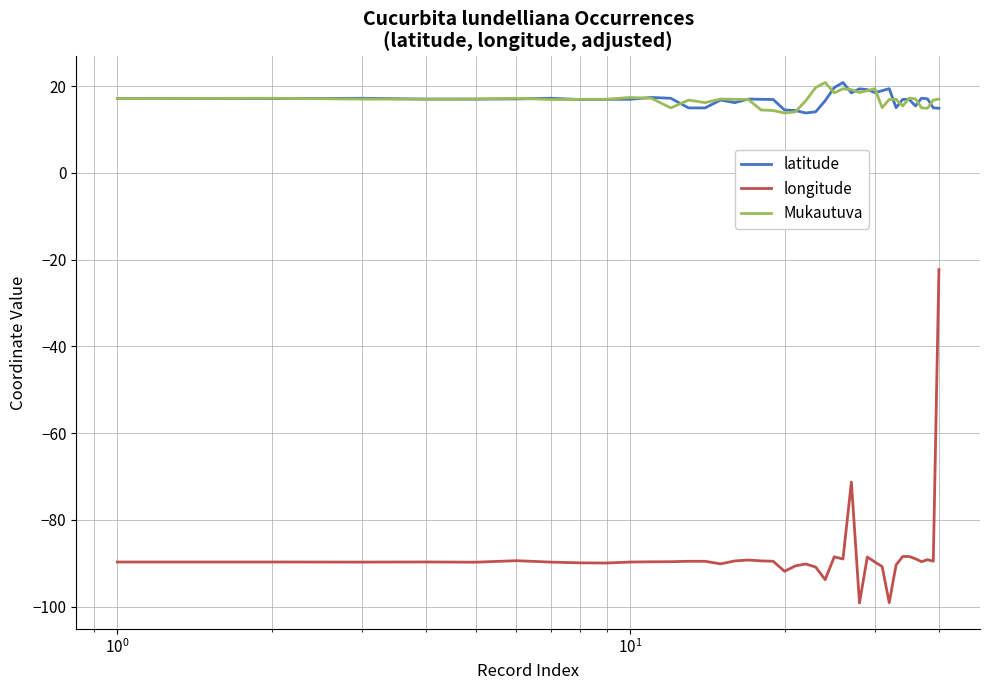

True or false: Mukautuva and longitude cross at least once.

False